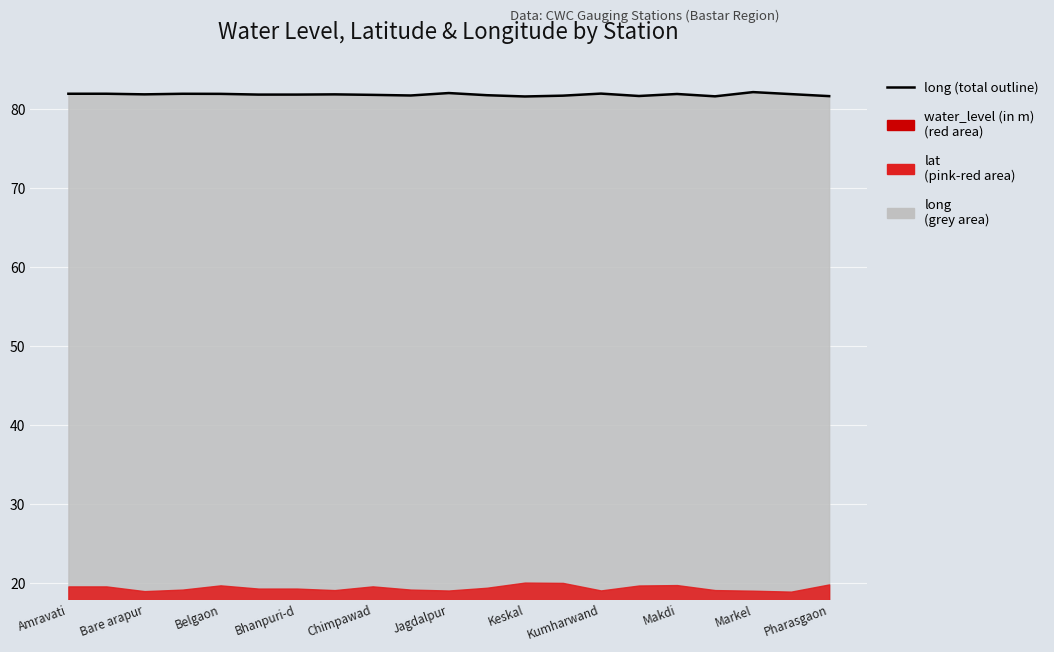

What position from the left is Amravati?

1